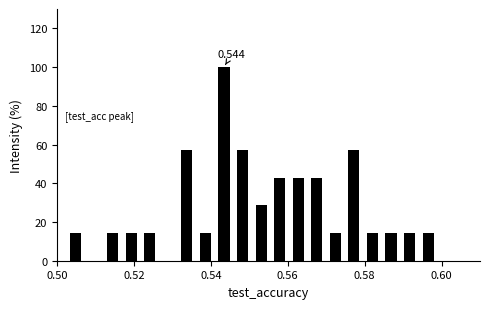

Read against the x-axis, roughly where is the centre of the tallest bar?

0.544